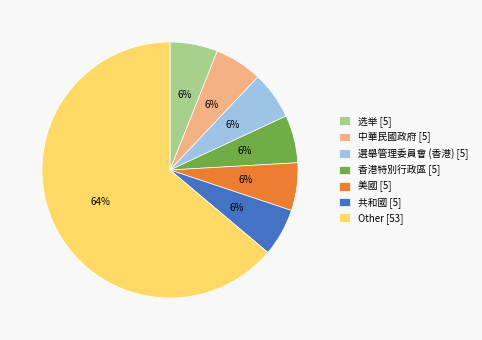

Combined, do 共和國 [5] and 选举 [5] account for over 50%?

No